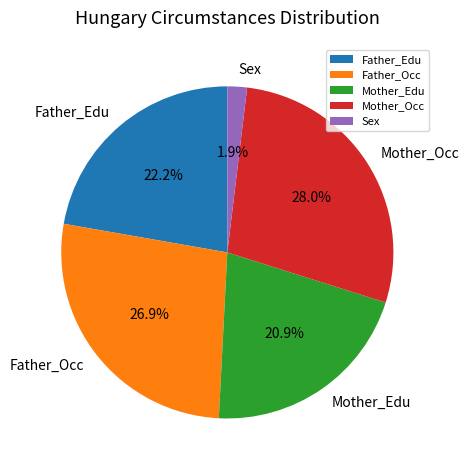

How many segments does this pie chart have?

5